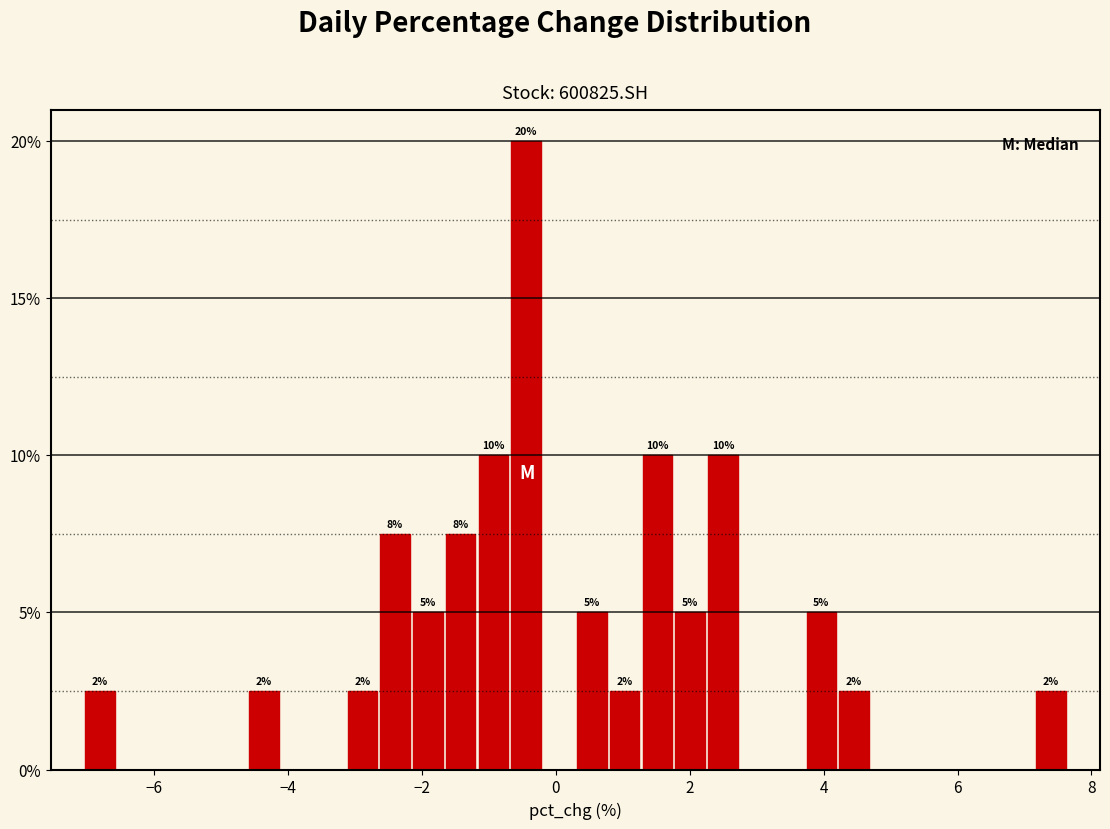

Read against the x-axis, roughly where is the centre of the tallest bar?

-0.4